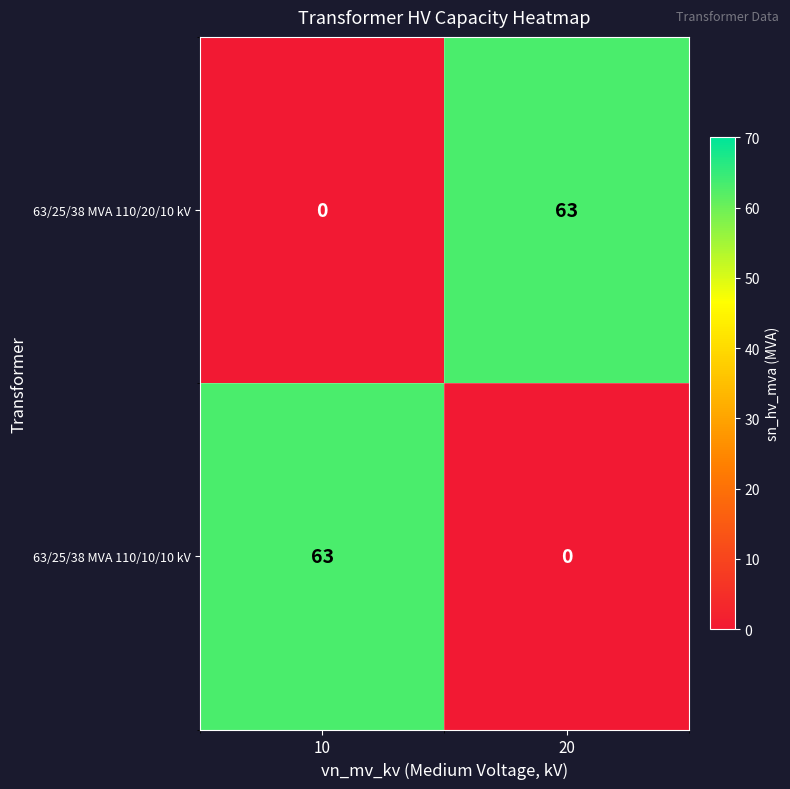

How many distinct data groups are displayed?

2